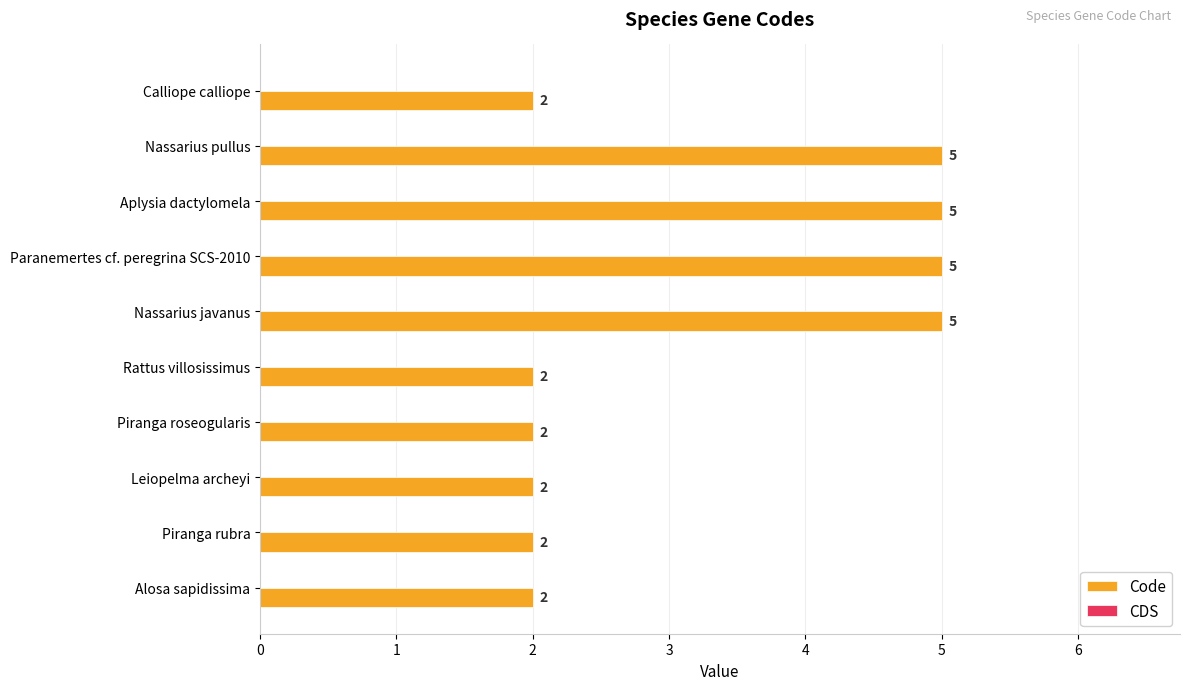

What is the change in value from Aplysia dactylomela to Piranga roseogularis?

-3